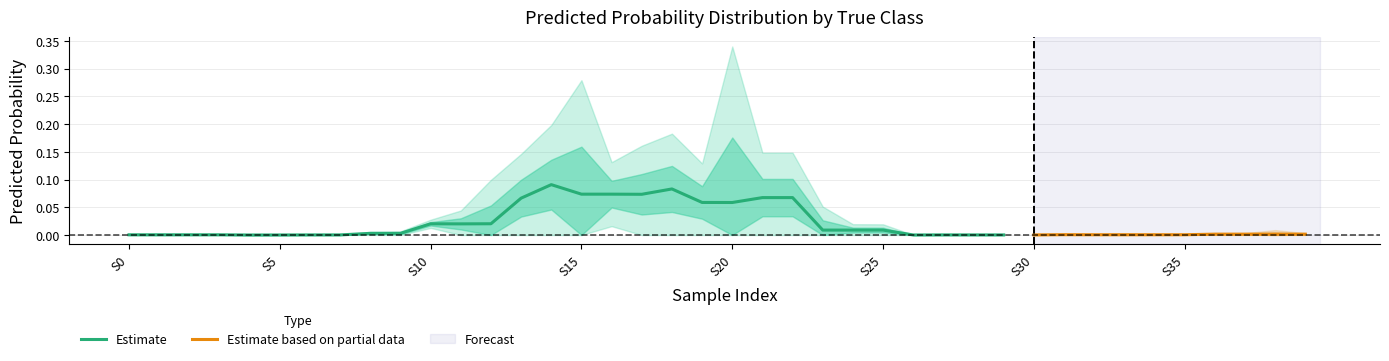

The value of class_0_upper at 7 is 0.0. True or false?

True